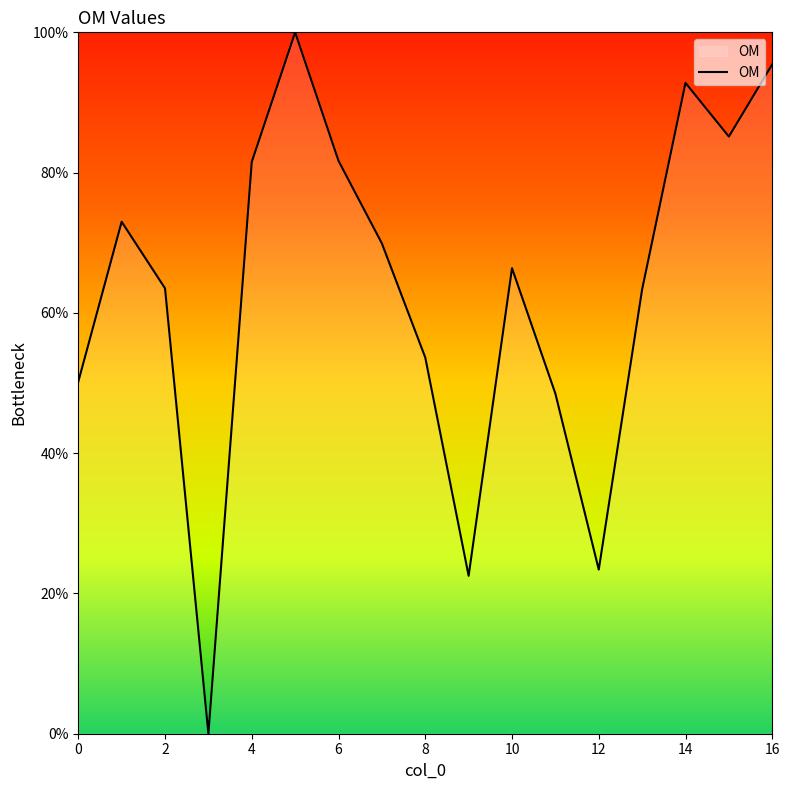

Is this an area chart (filled region under the line)?

Yes